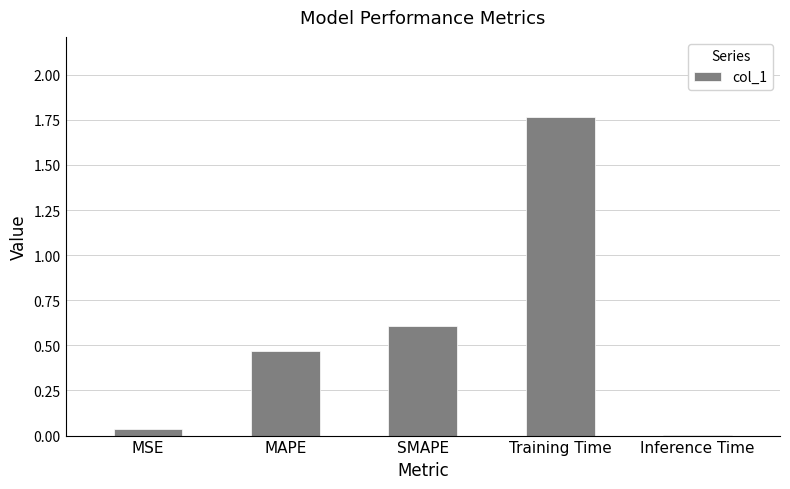

At which category does the chart reach its peak across all series?

Training Time